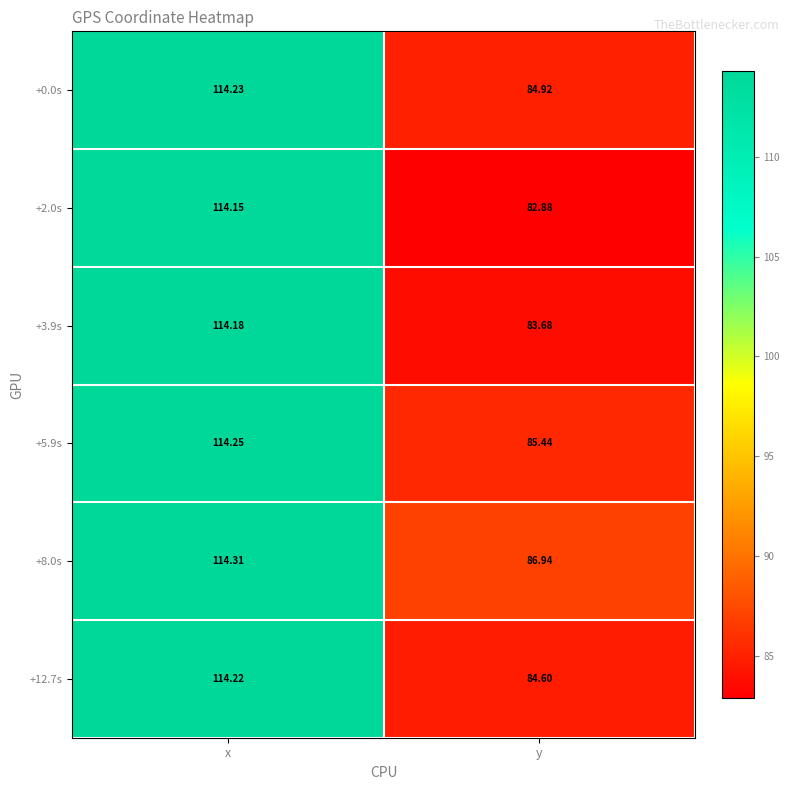

Where does the +12.7s series first go above 114?

x